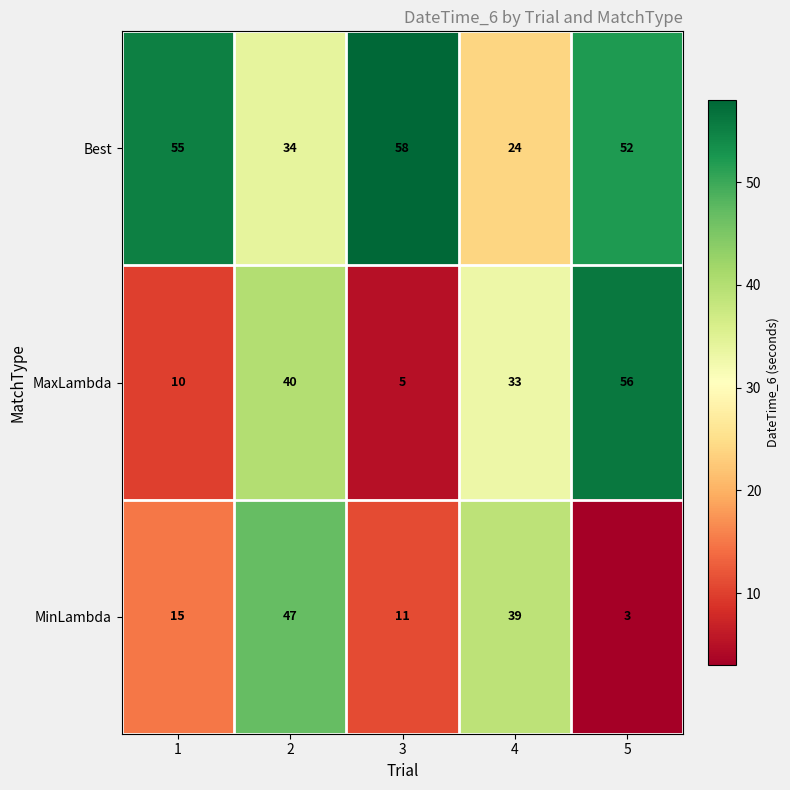

Which label corresponds to the smallest value in the chart?

5